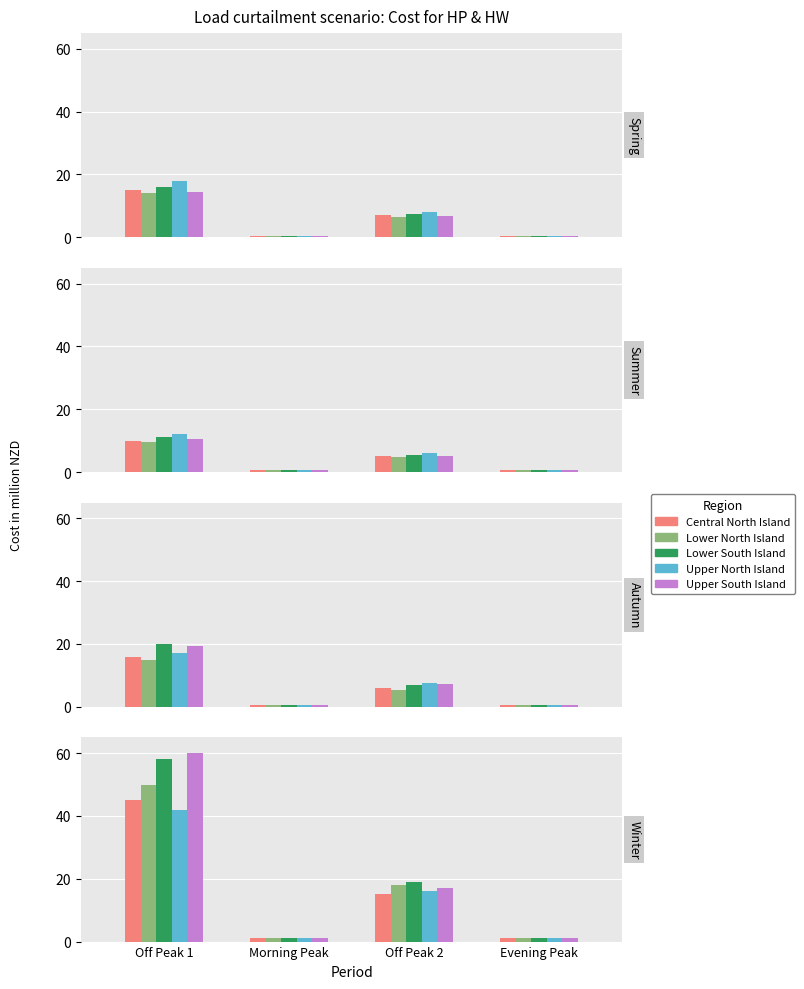

List the labels in order of Upper South Island value, smallest first.

Morning Peak, Evening Peak, Off Peak 2, Off Peak 1